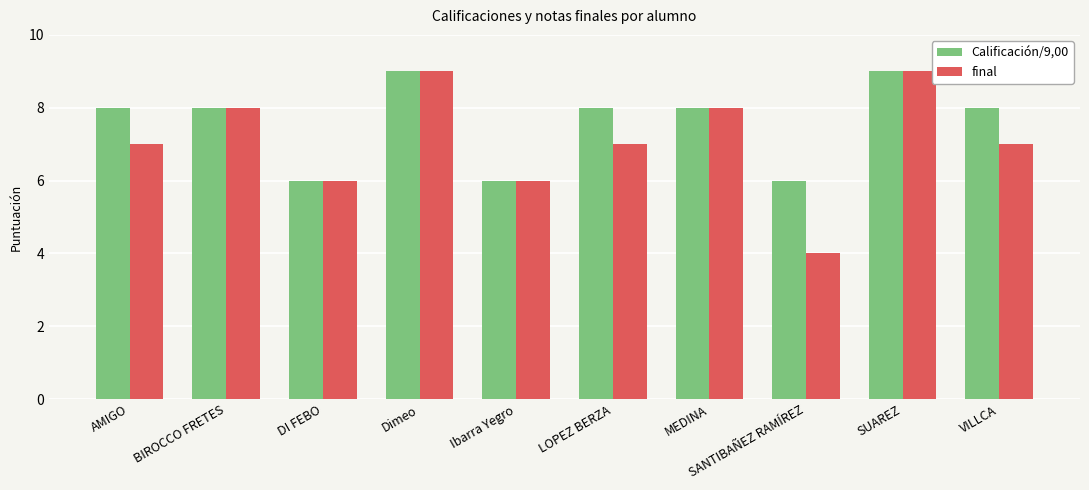

At which category does the chart reach its minimum across all series?

SANTIBAÑEZ RAMÍREZ